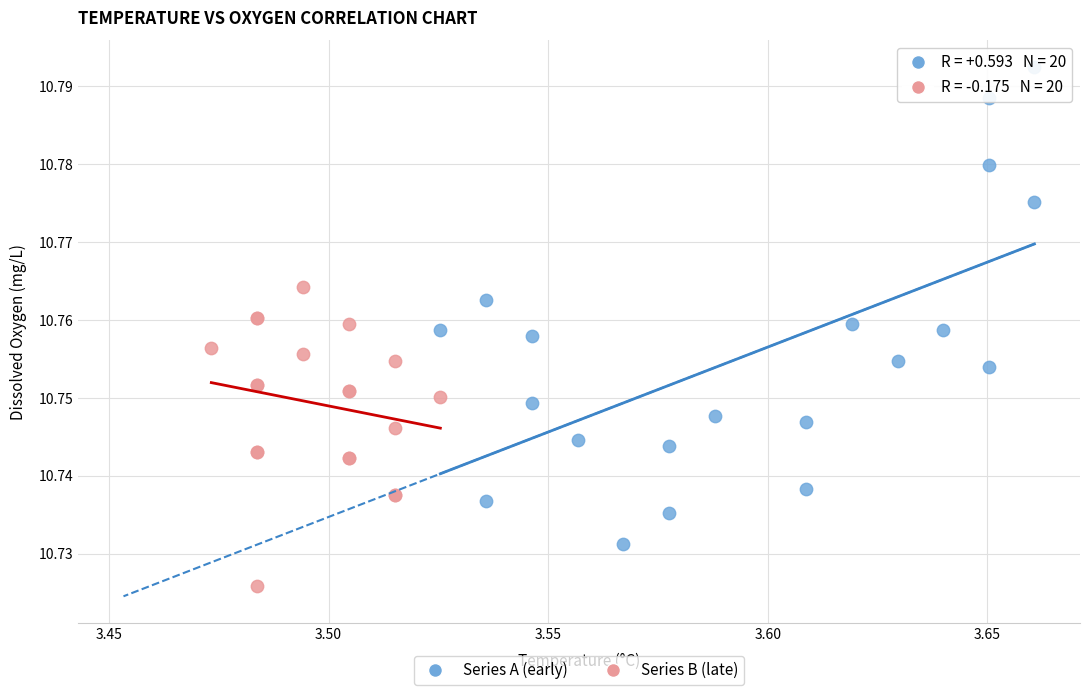

Which series contains the lowest Y value?

Series B (late)